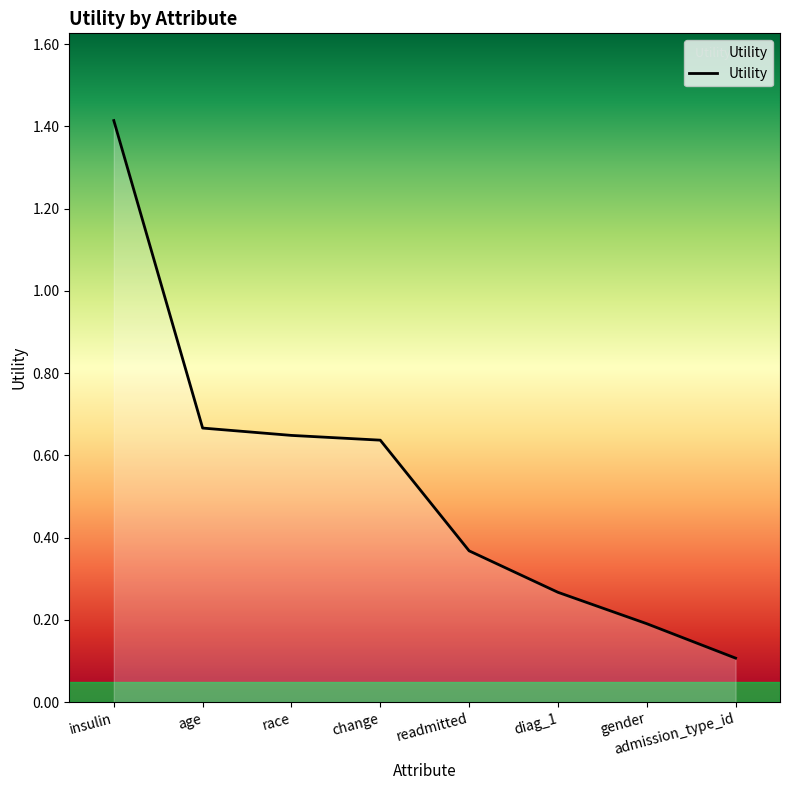

True or false: the data shows 1.1 at race.

False